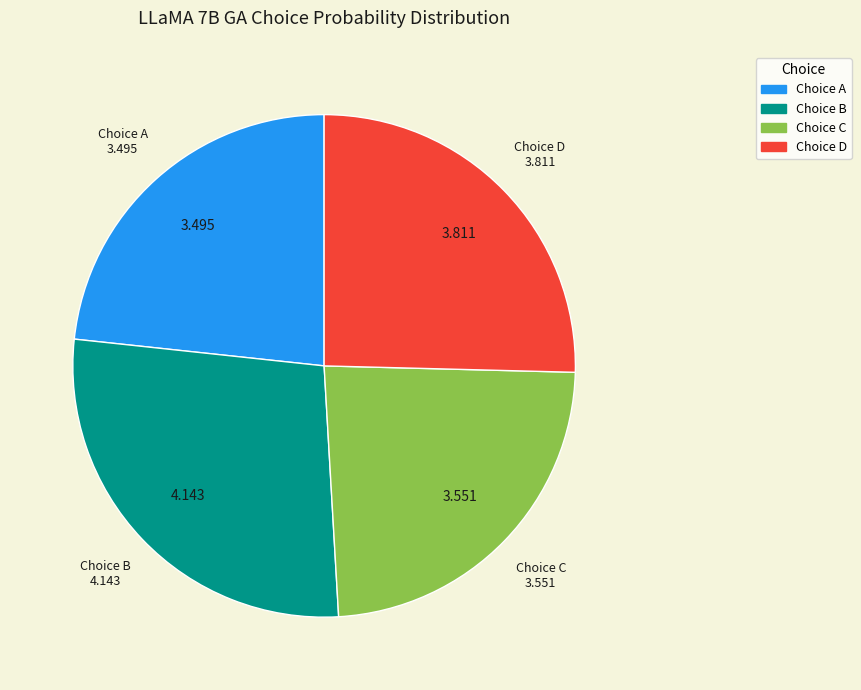

Is there any slice that represents more than half of the pie?

No